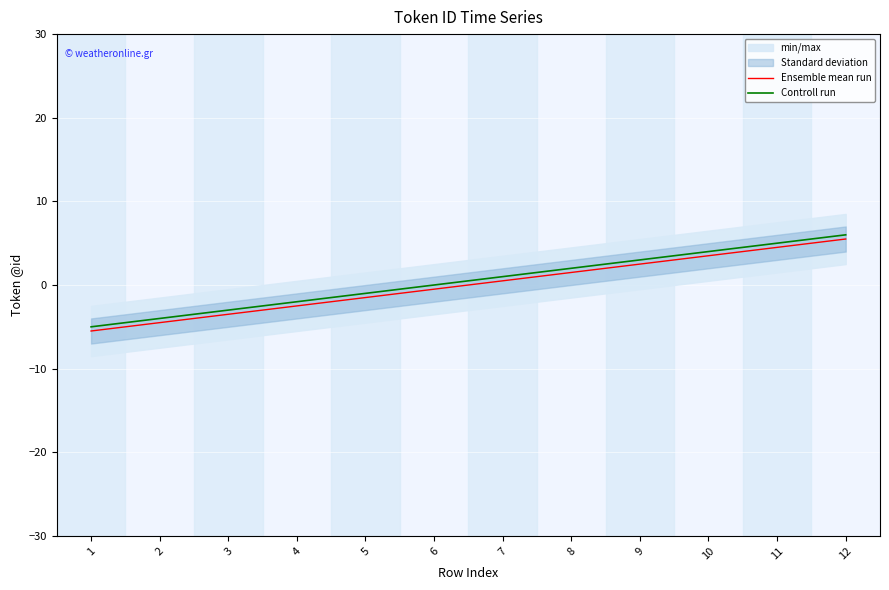

Which series has the largest range (max minus min)?

Ensemble mean run